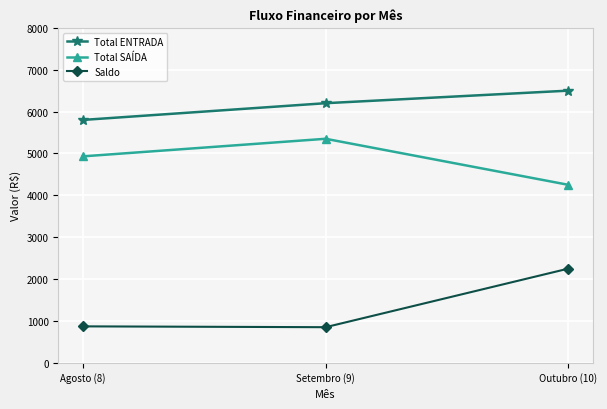

Where is Total SAÍDA nearest to the value 4800?

Agosto (8)